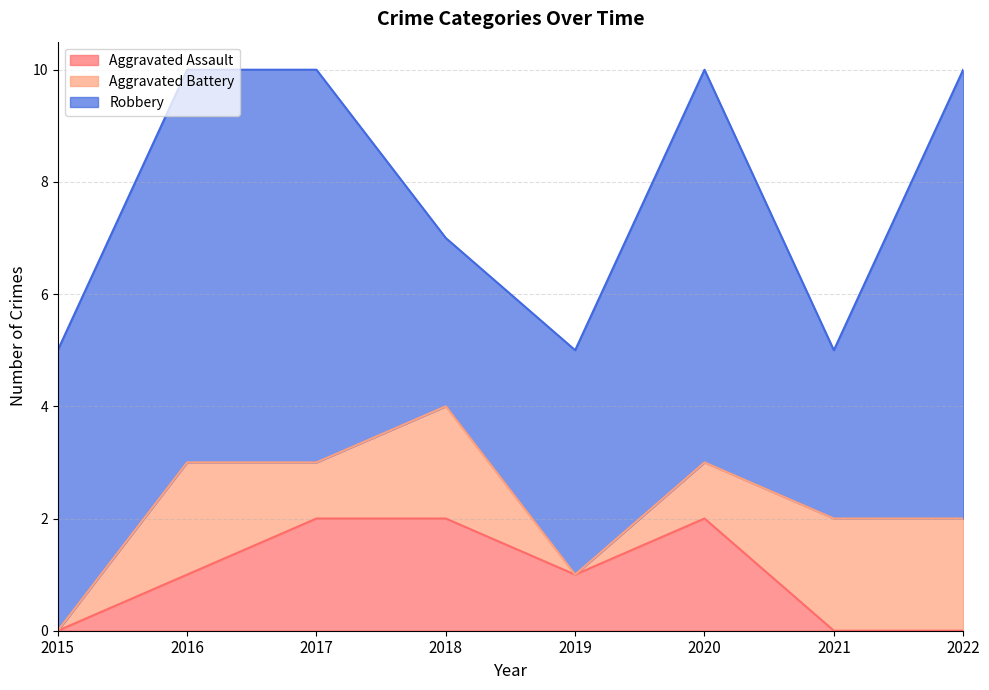

How many values in the Aggravated Assault series are below 1?

3